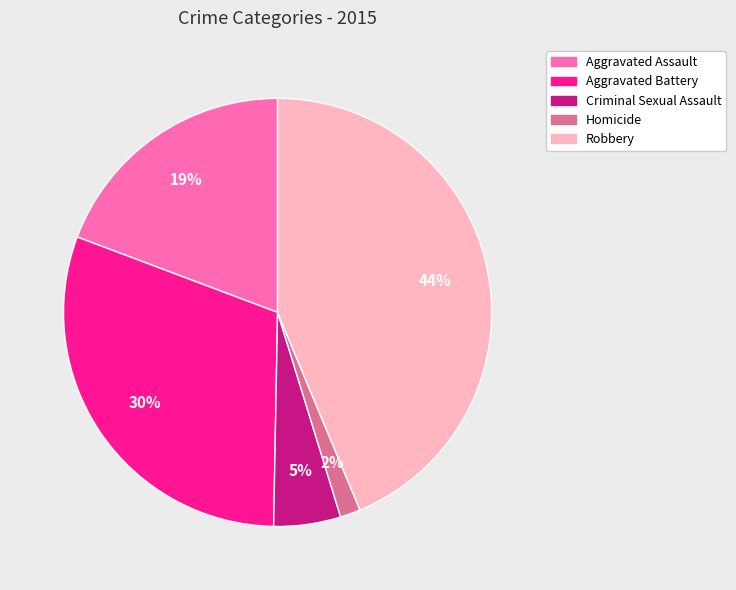

Rank the categories by value from highest to lowest.

Robbery, Aggravated Battery, Aggravated Assault, Criminal Sexual Assault, Homicide